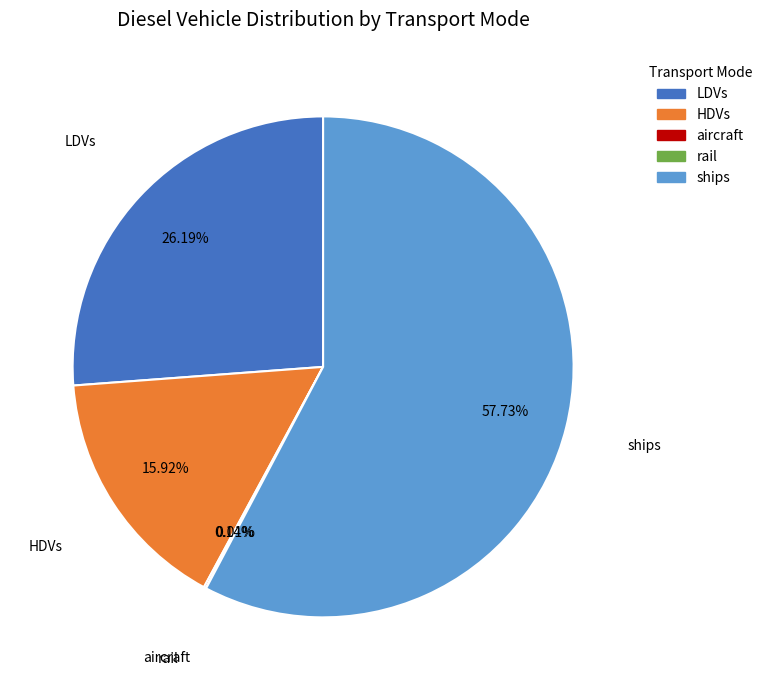

Is it true that ships is 67% of the pie?

False